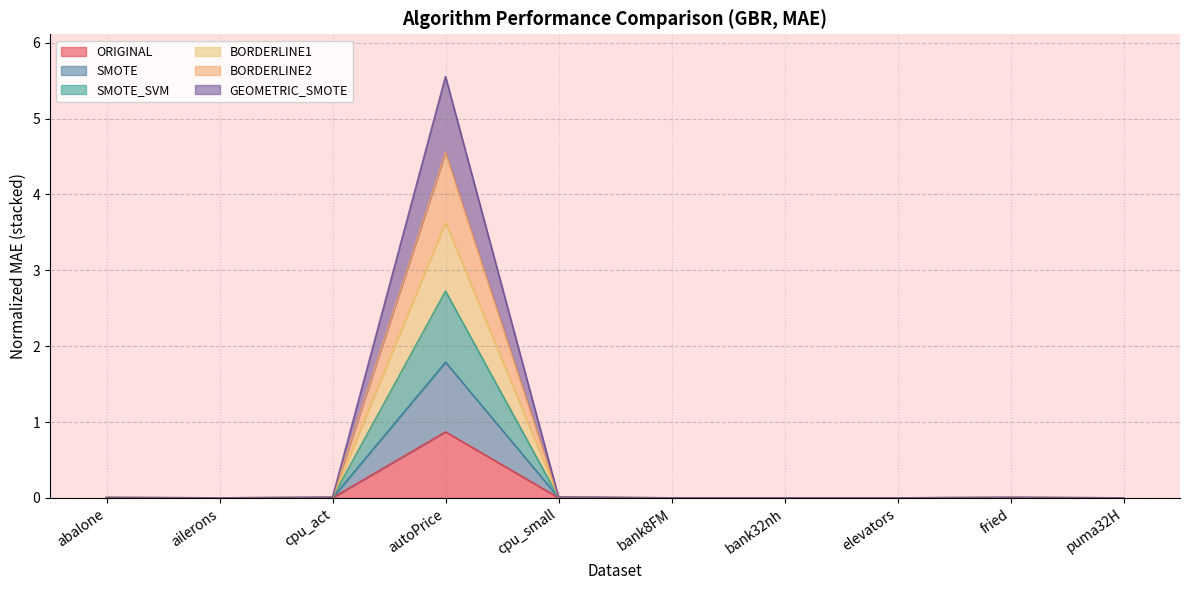

At which category is the sum across all series the highest?

autoPrice